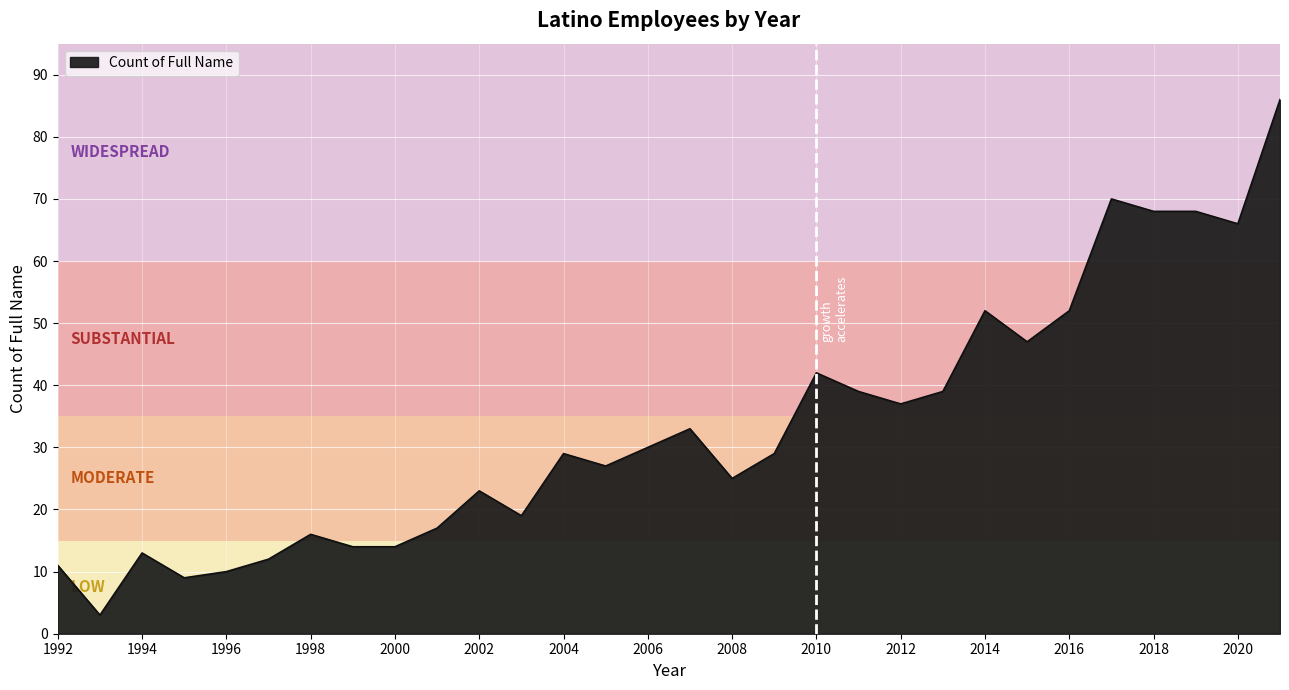

What is the minimum value shown in the chart?

3